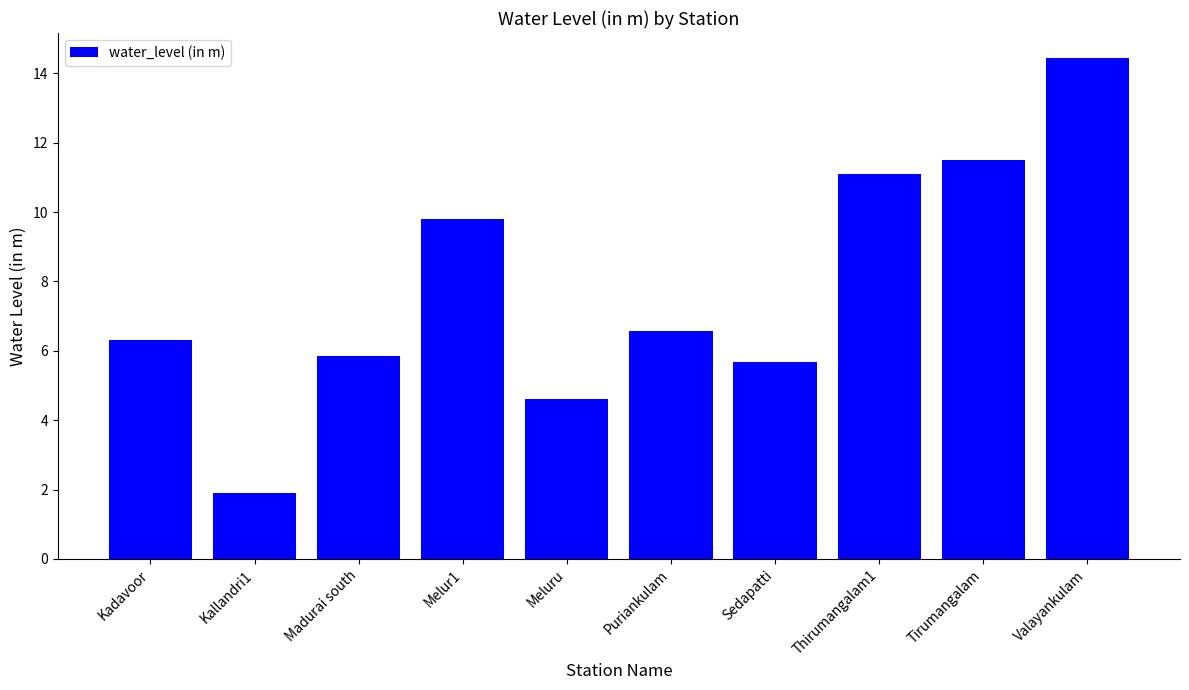

List the labels in order of value, smallest first.

Kallandri1, Meluru, Sedapatti, Madurai south, Kadavoor, Puriankulam, Melur1, Thirumangalam1, Tirumangalam, Valayankulam